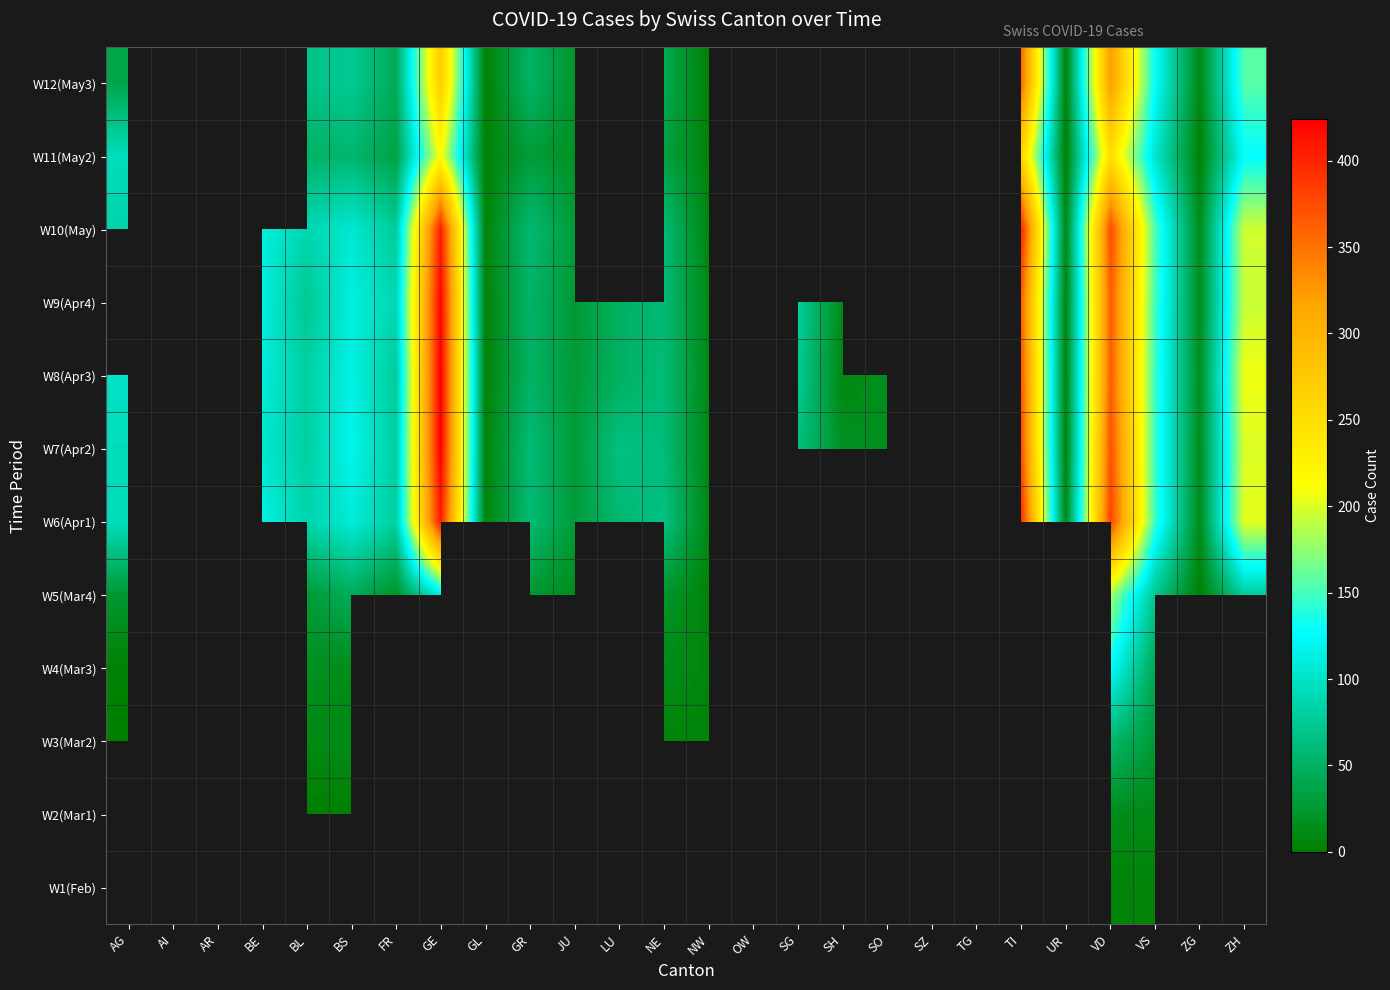

Is the value of W10(May) at AG greater than the value of W7(Apr2) at UR?

Yes